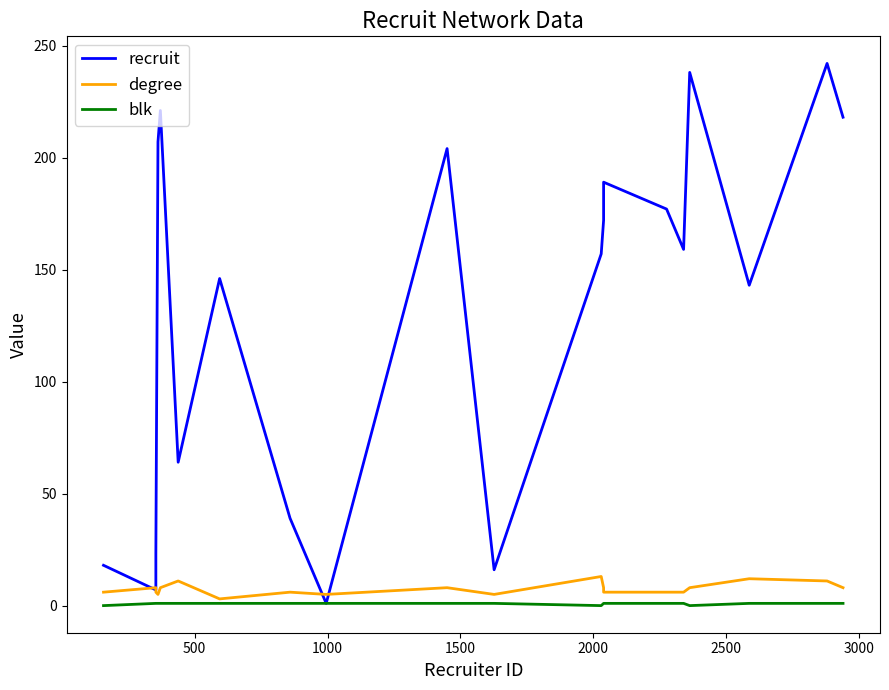

Is the value of degree at 17 greater than the value of recruit at 1500?

No